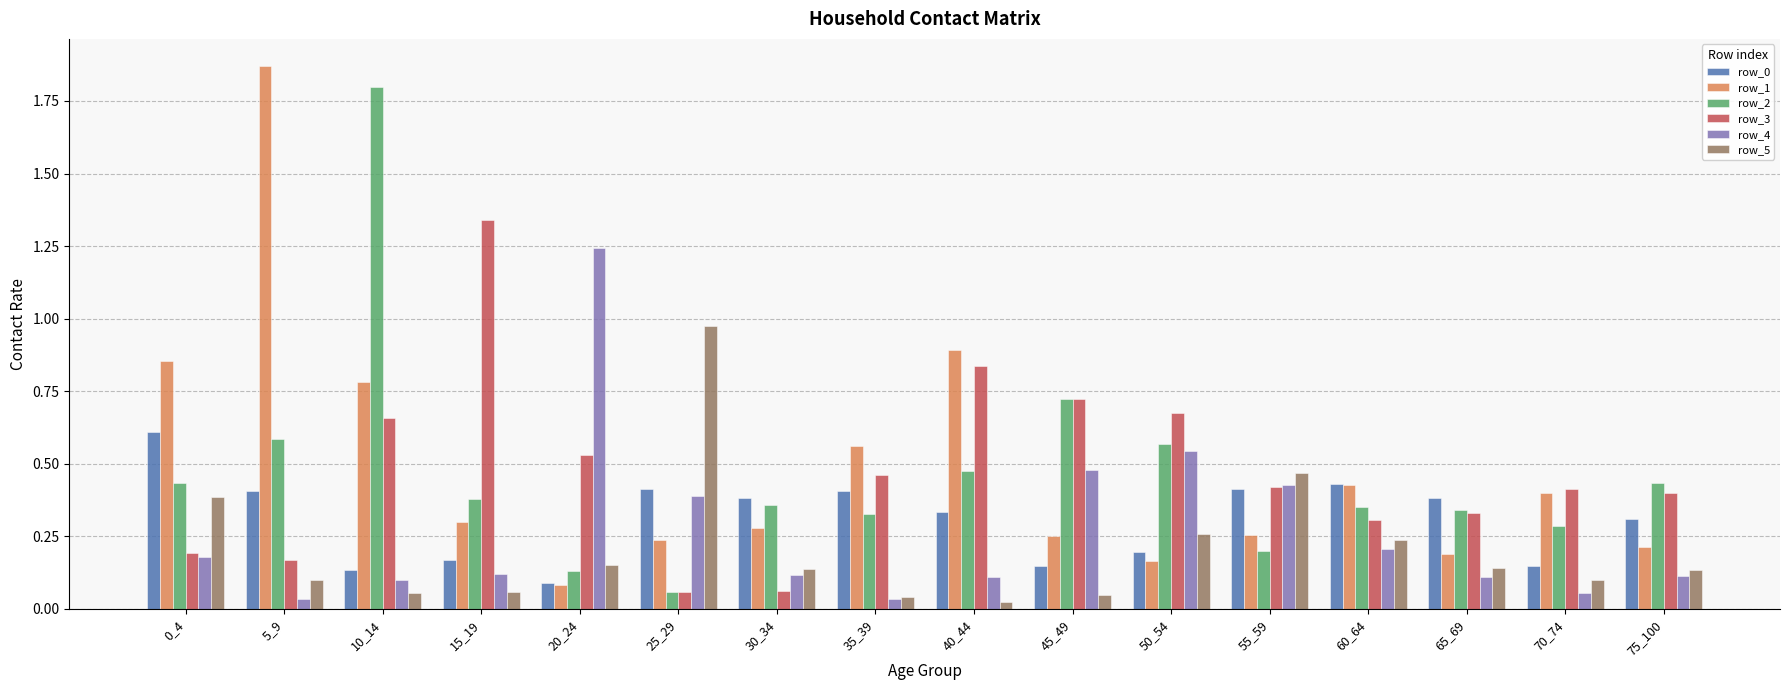

What is the sum of all row_5 values?

3.3